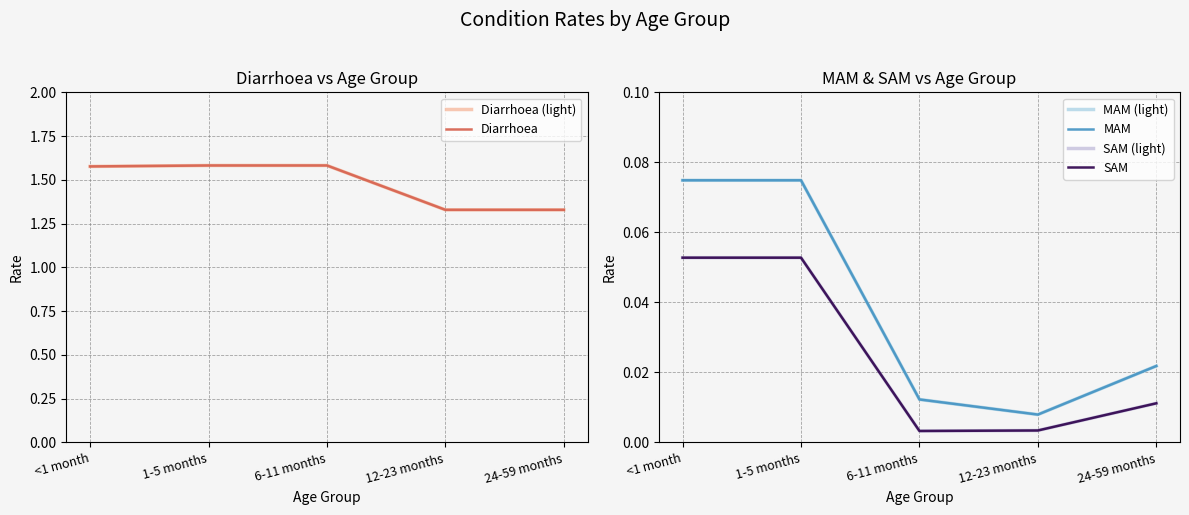

True or false: Diarrhoea and Diarrhoea (light) cross at least once.

False